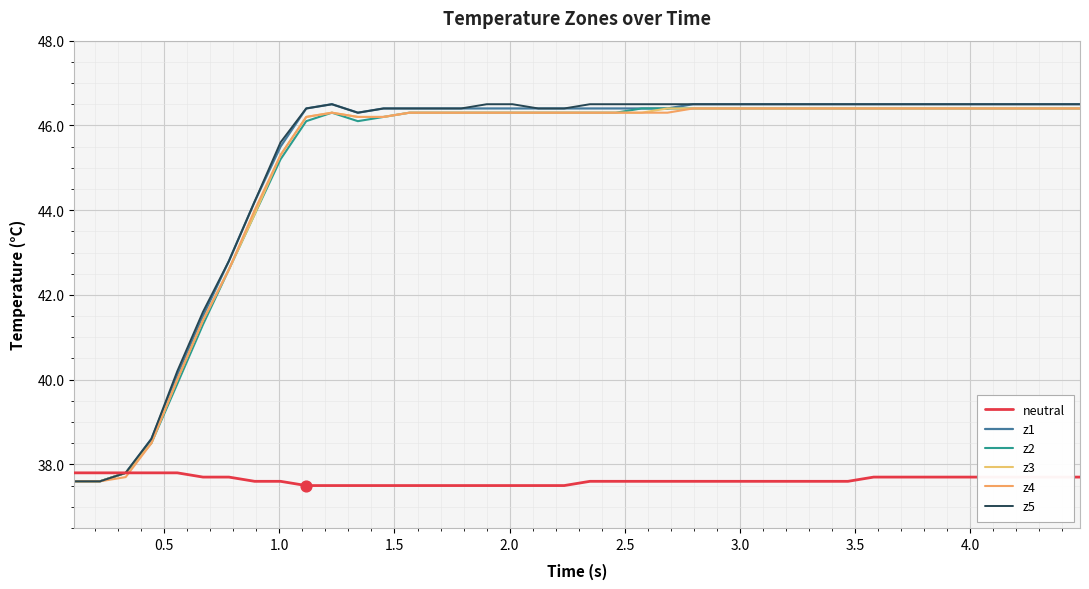

At how many categories does at least one series exceed 40?

36